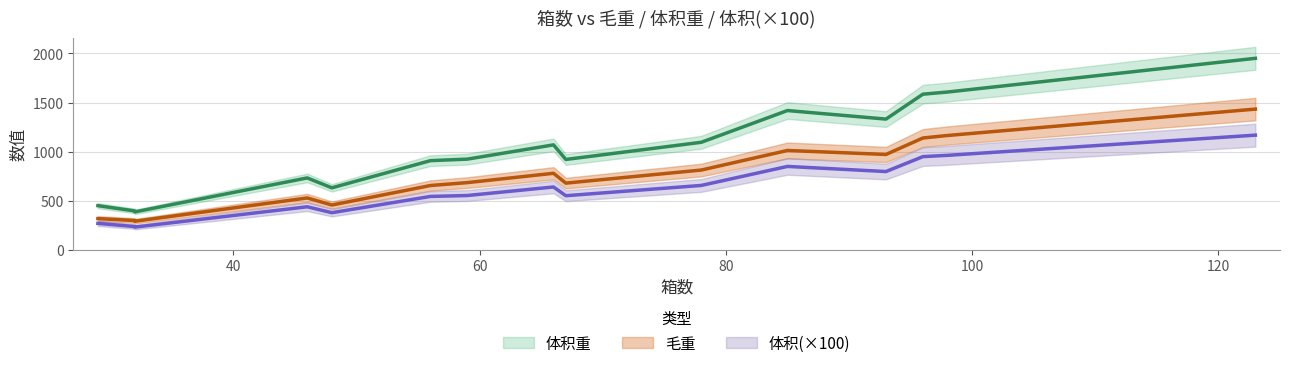

Where is 毛重 nearest to the value 862?

78